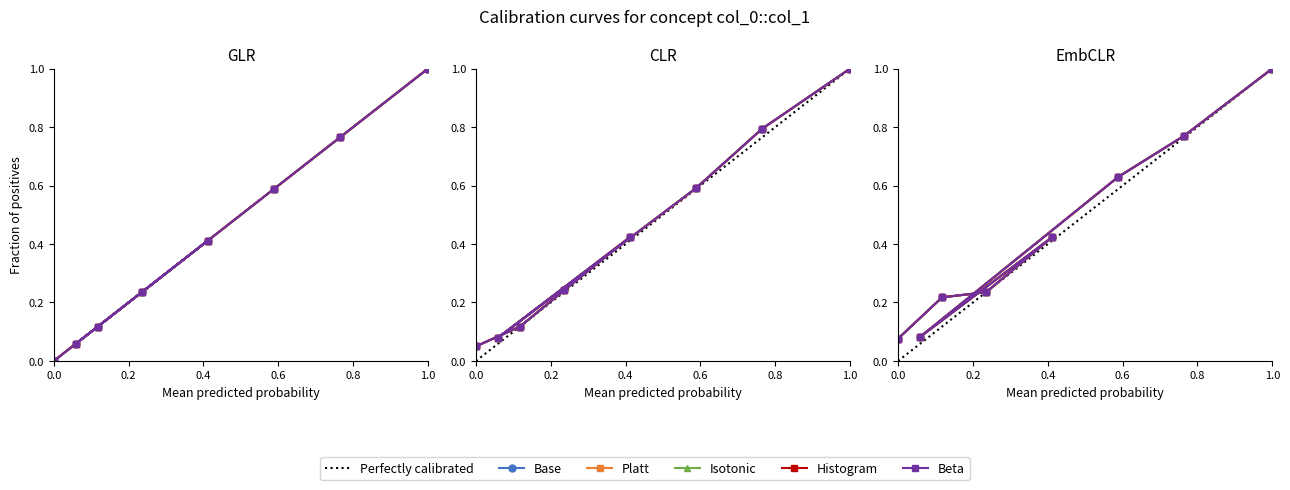

Rank the series at 1.0 from lowest to highest value.

Base, Platt, Isotonic, Histogram, Beta